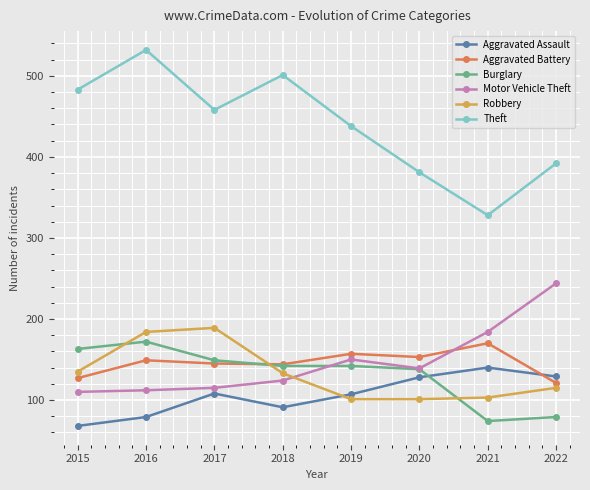

Which category has the lowest value in the Aggravated Assault series?

2015